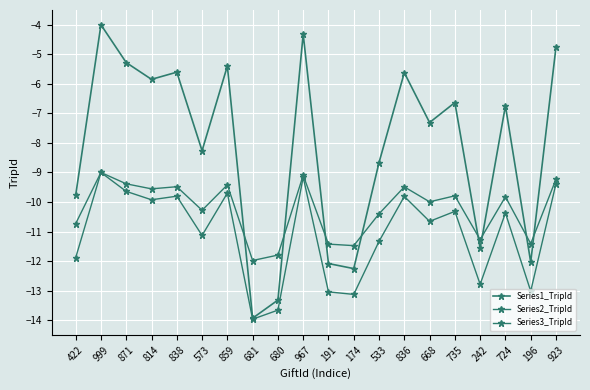

Rank the series at 871 from highest to lowest value.

Series1_TripId, Series3_TripId, Series2_TripId